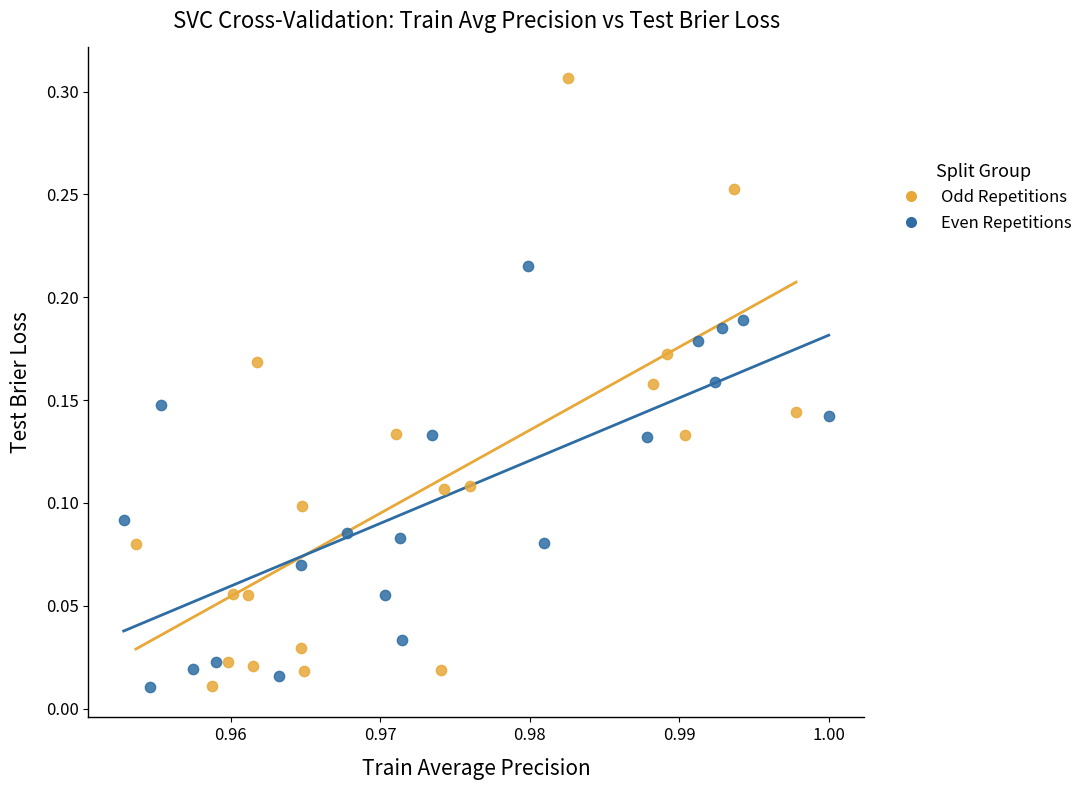

Which series reaches the maximum Y coordinate?

Odd Repetitions